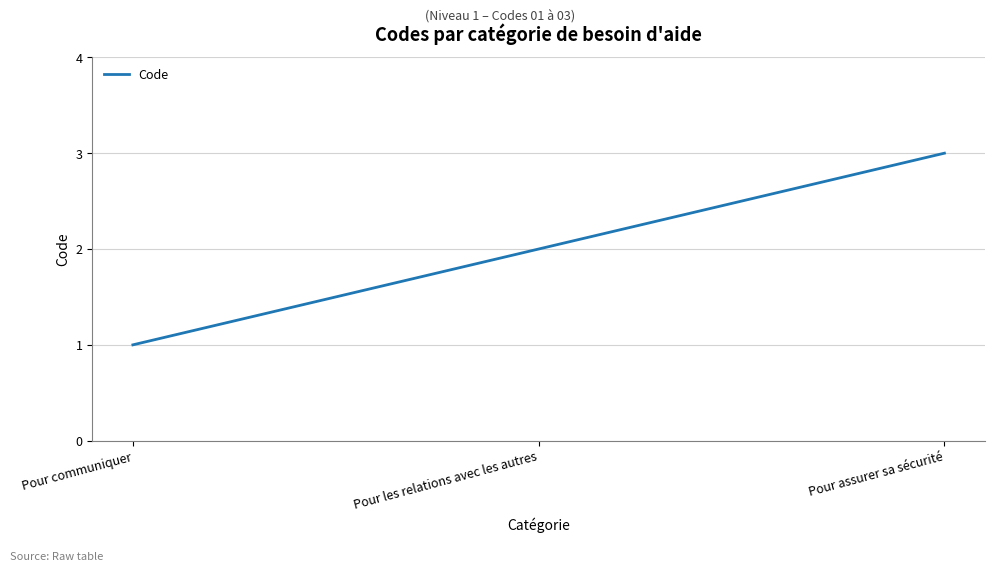

What is the difference between the maximum and second lowest values?

1